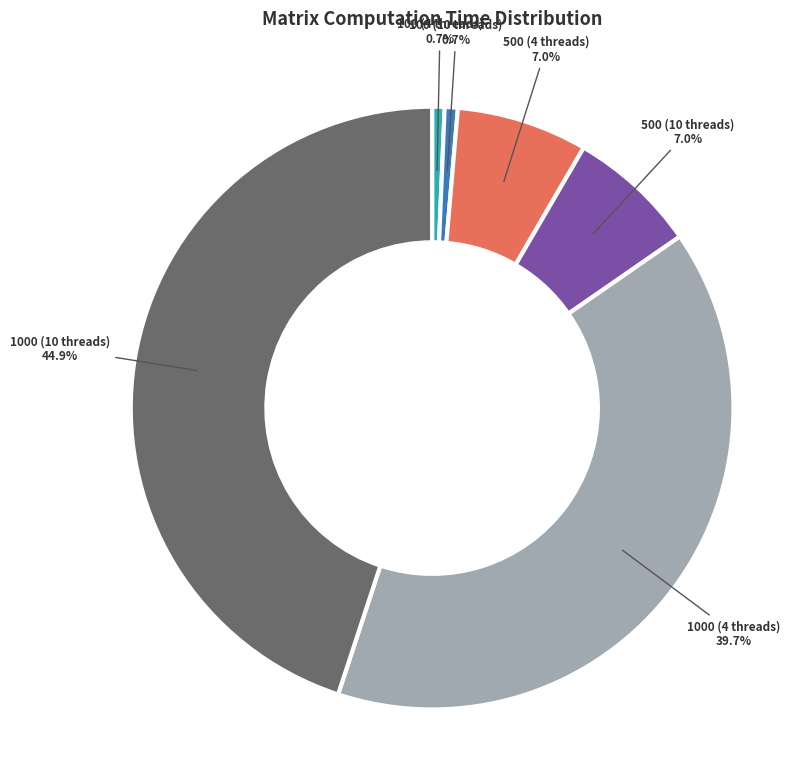

Combined, what portion of the pie is 1000 (10 threads) and 100 (4 threads)?

45.6%